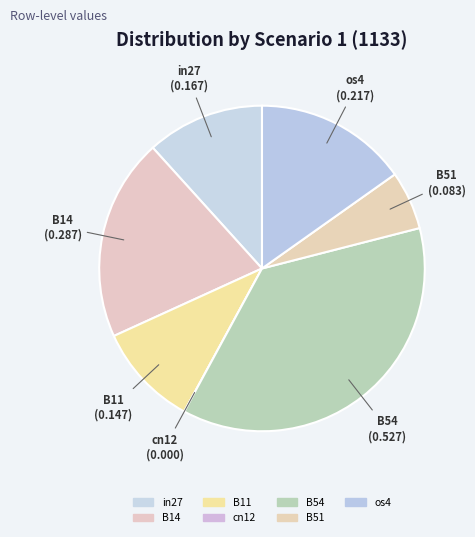

Rank the categories by value from lowest to highest.

cn12, B51, B11, in27, os4, B14, B54